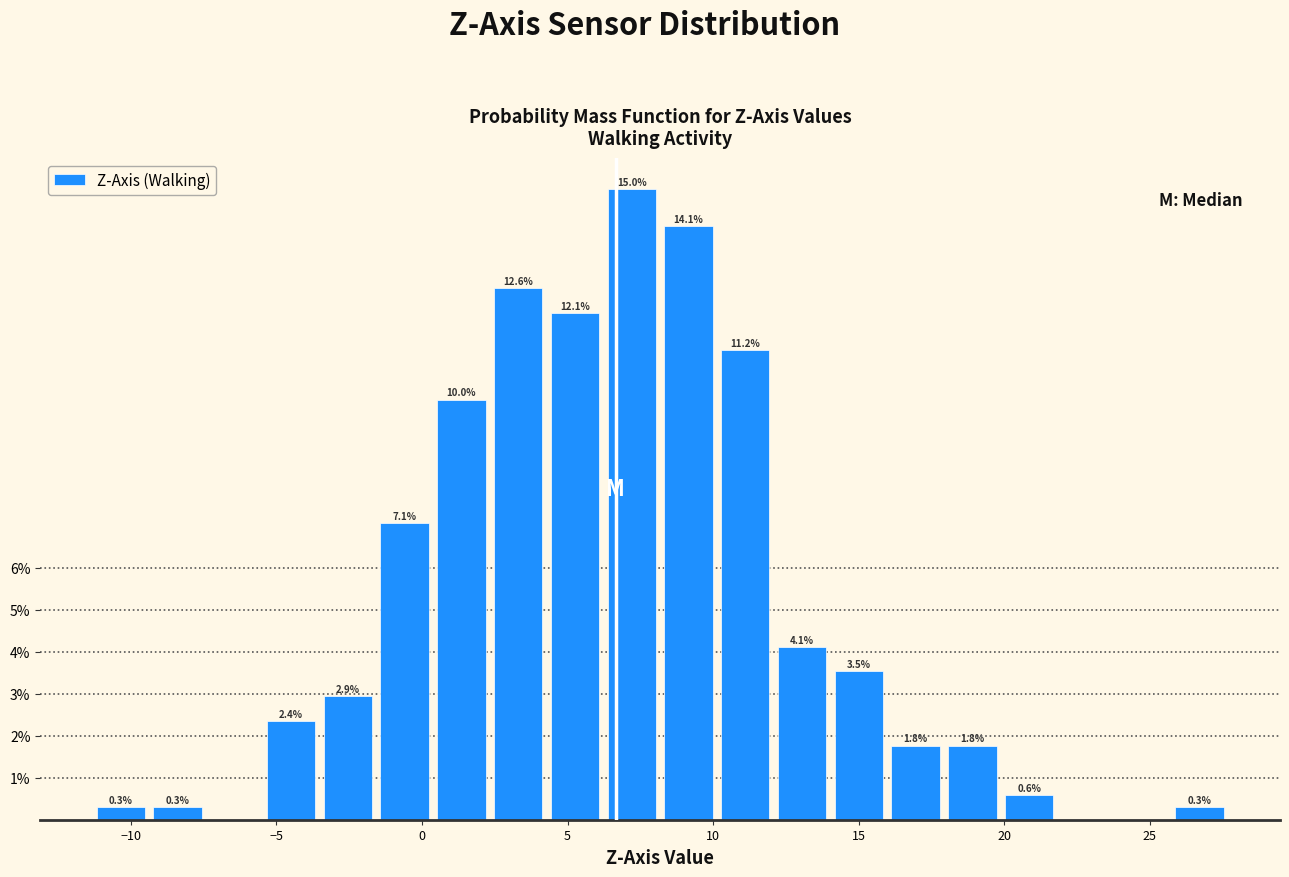

Read against the x-axis, roughly where is the centre of the tallest bar?

7.0